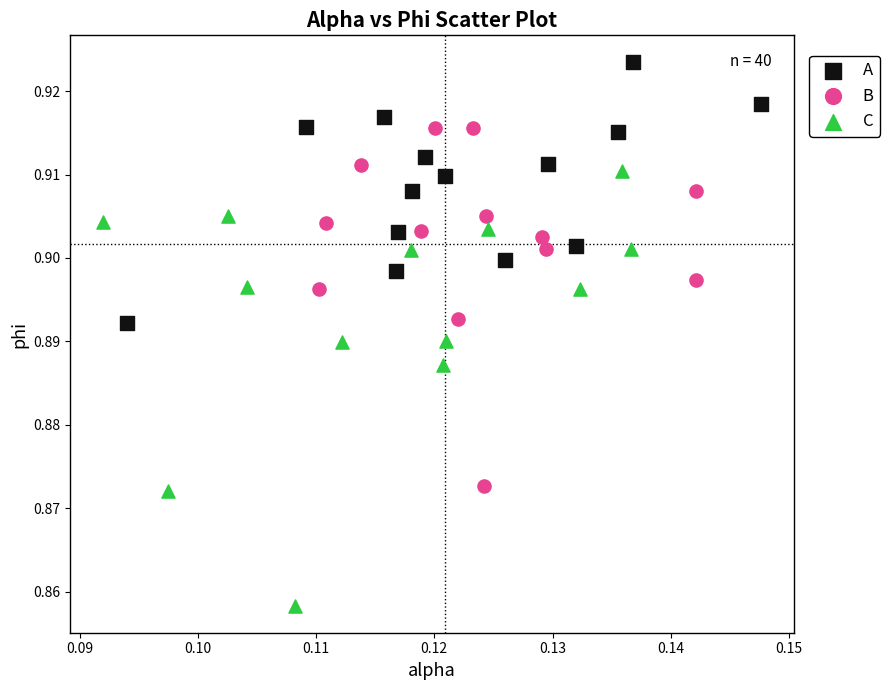

Which series contains the lowest Y value?

C